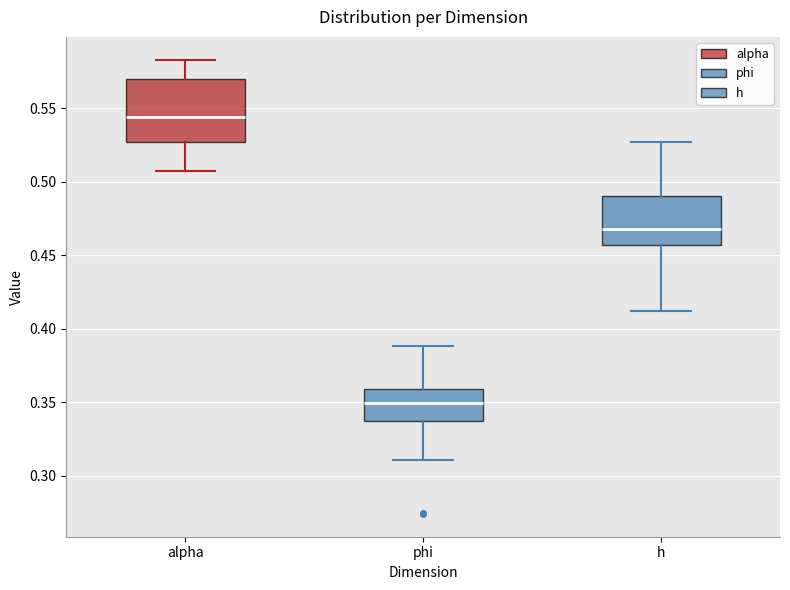

Which box is the tallest, from its lower edge to its upper edge?

alpha